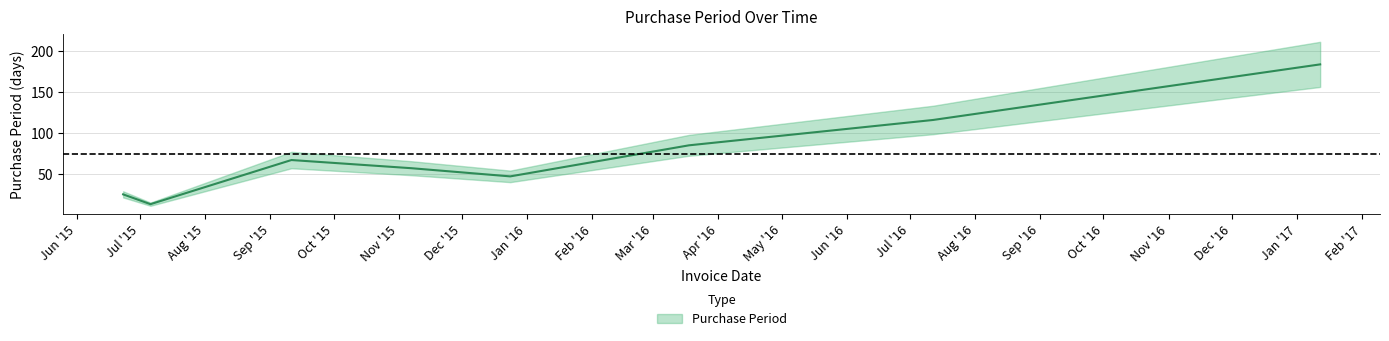

Reading right to left, extract all data points from this chart.

2017-01-12=184	2016-07-12=116	2016-03-18=85	2015-12-24=47	2015-11-07=57	2015-09-11=67	2015-07-06=13	2015-06-23=25